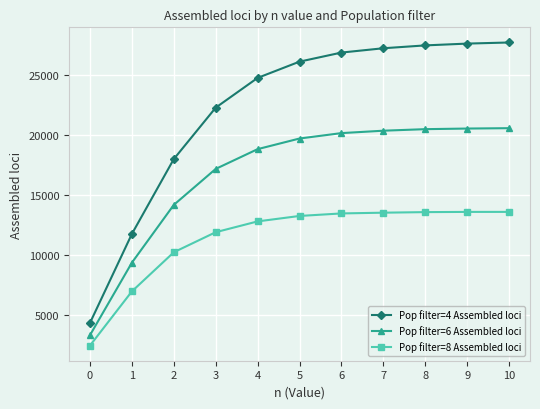

What is the sum of all Pop filter=8 Assembled loci values?

125312